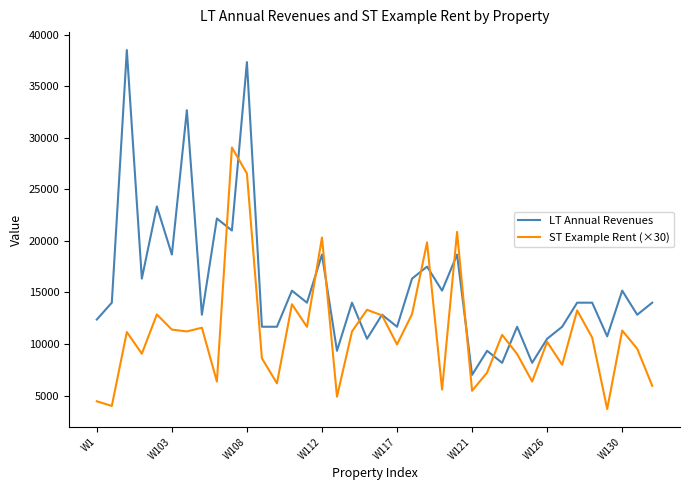

What is the minimum value shown in the chart?

3690.0